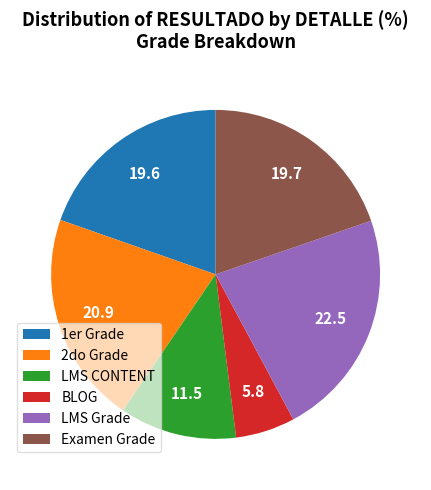

Which category has the biggest portion of the pie?

LMS Grade